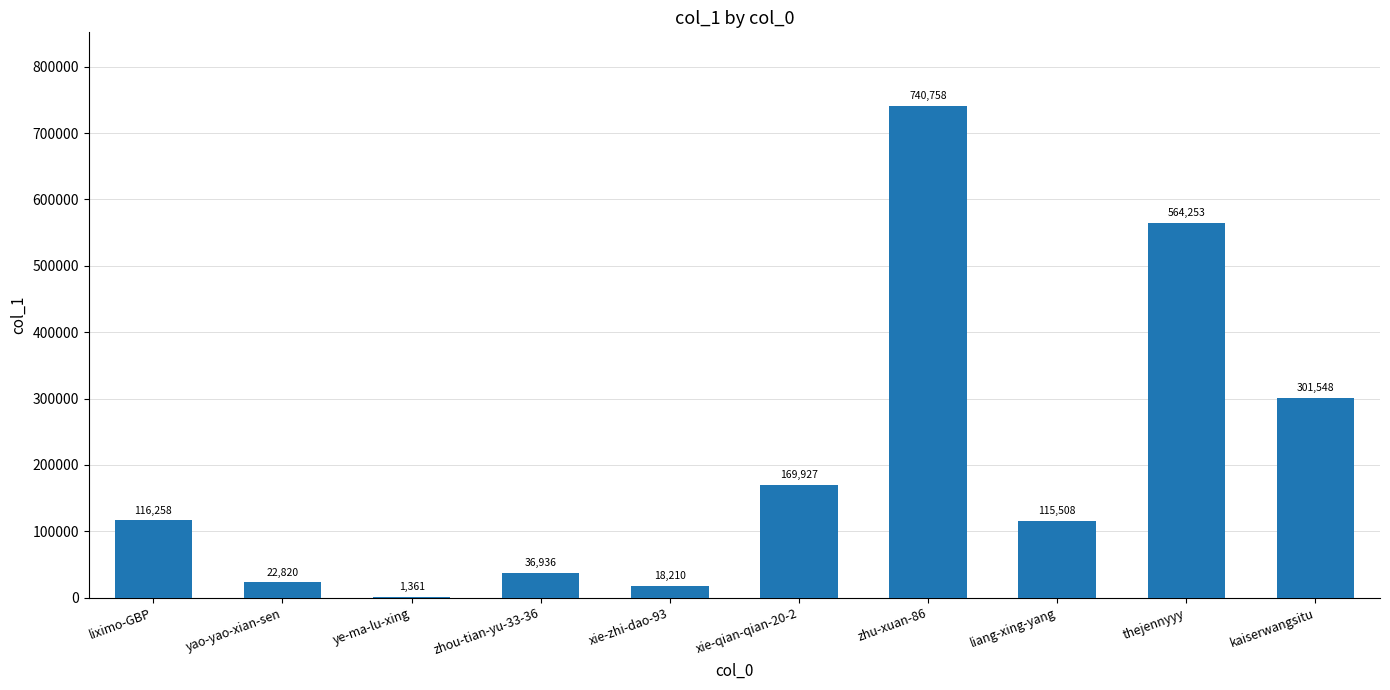

What is the maximum value shown in the chart?

740758